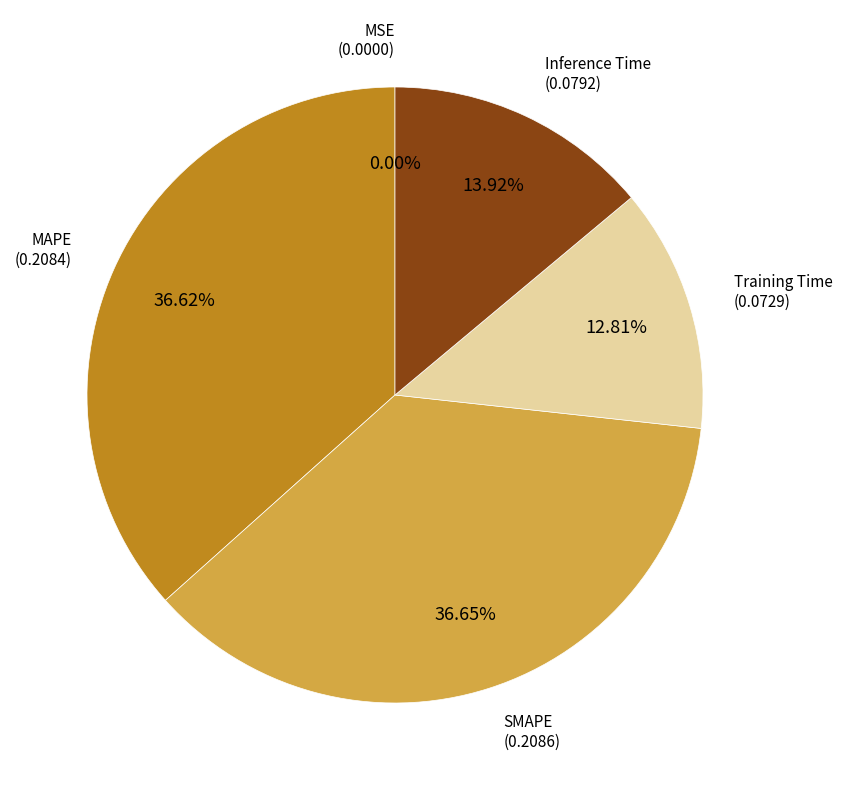

Combined, do MAPE and SMAPE account for over 50%?

Yes